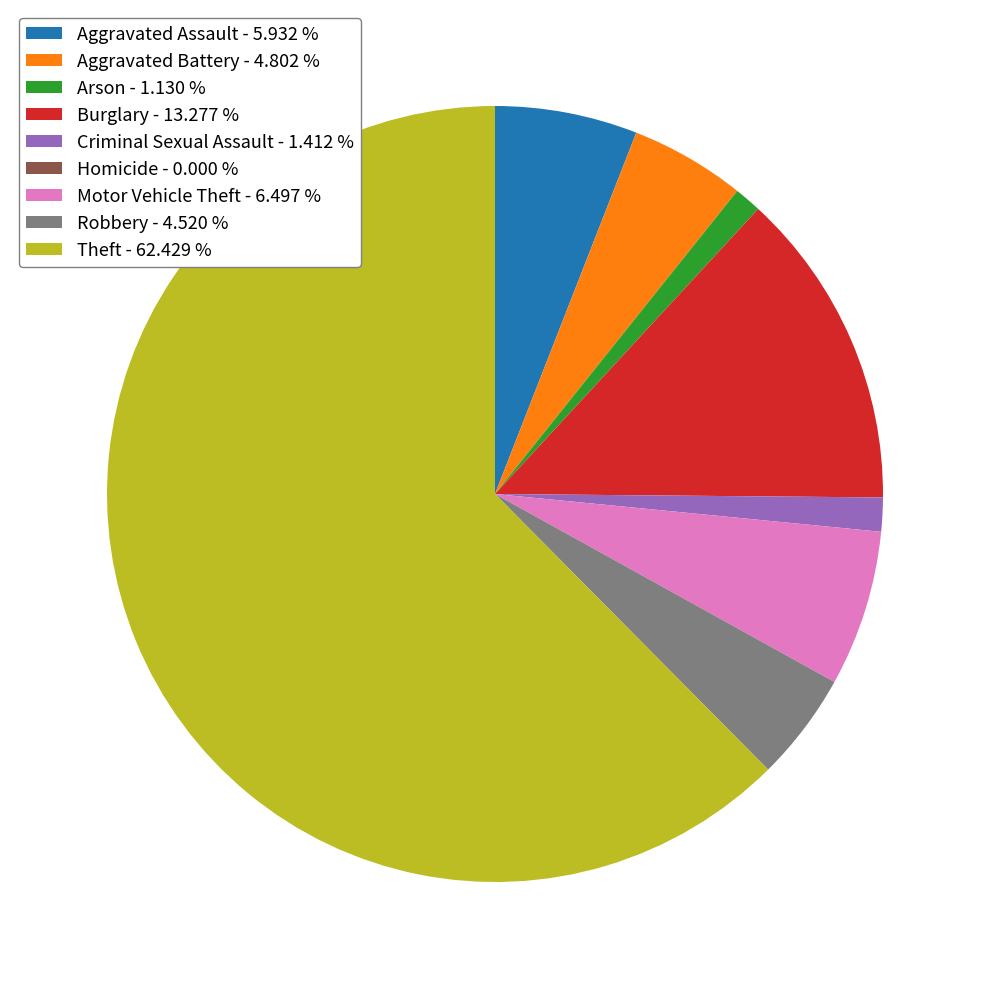

Is there any slice that represents more than half of the pie?

Yes